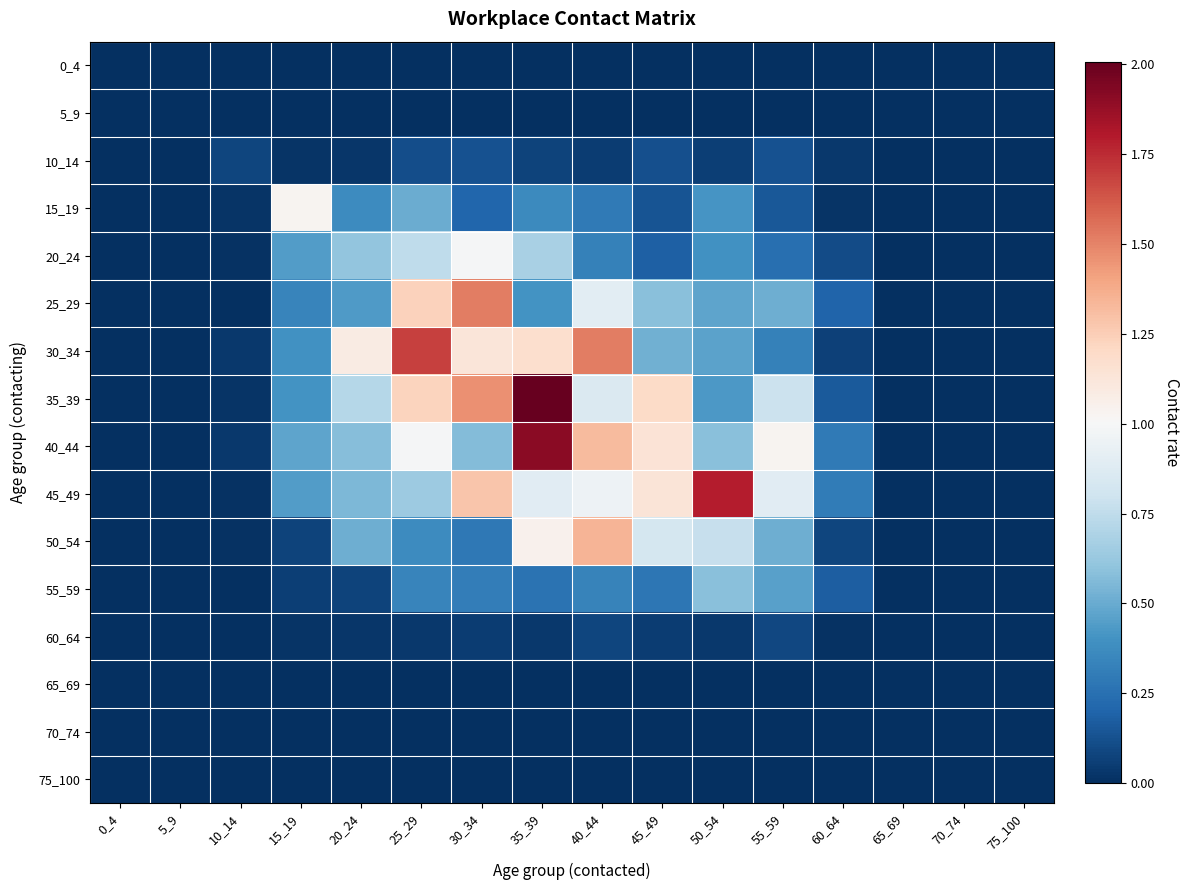

Which series has the widest spread of values?

35_39